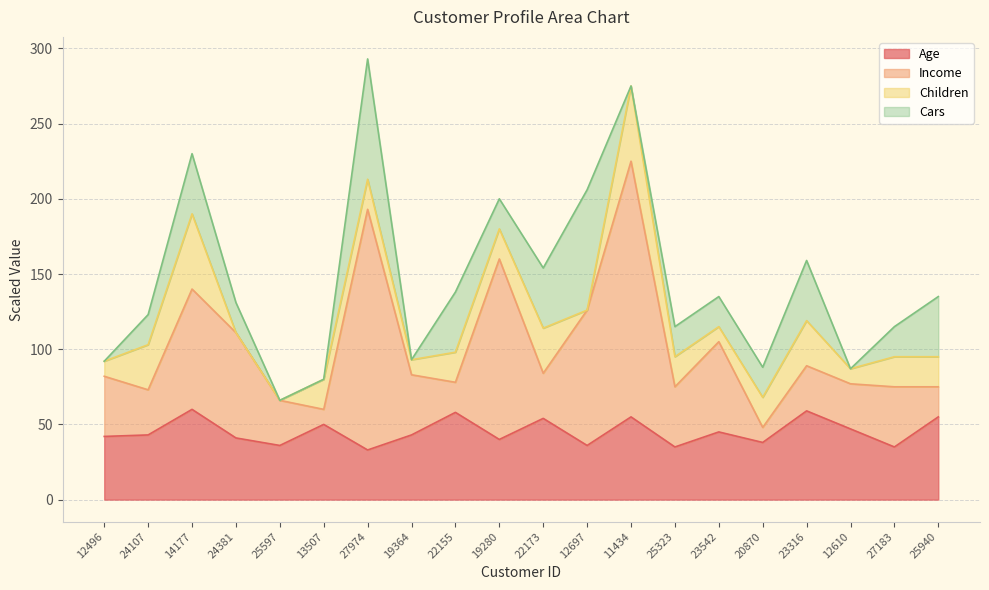

The Age series shows 60 at 25323. True or false?

False